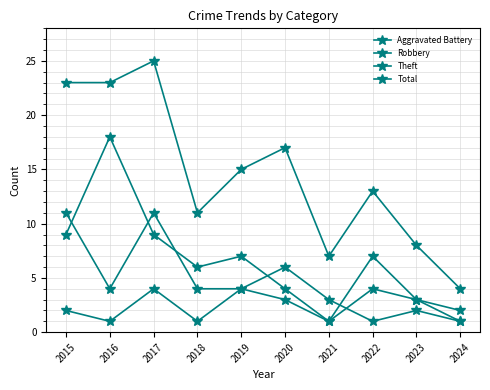

At which label does Theft reach its peak?

2016